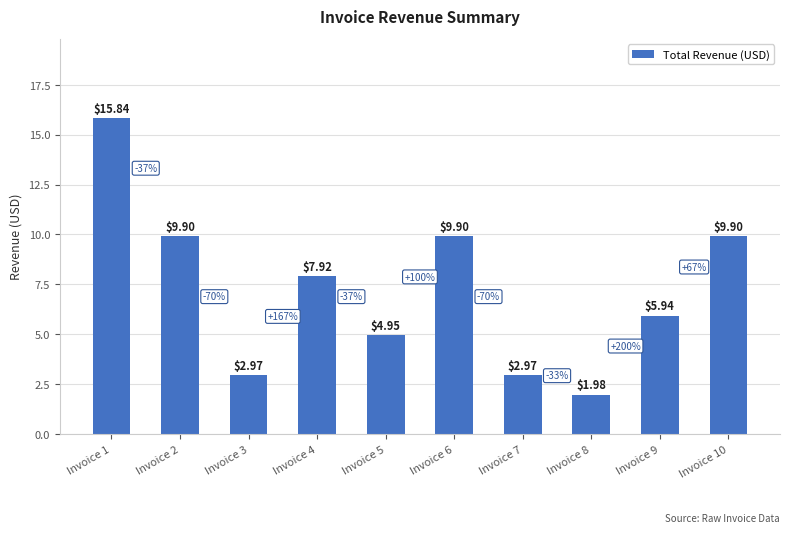

How many bars are there in total?

10